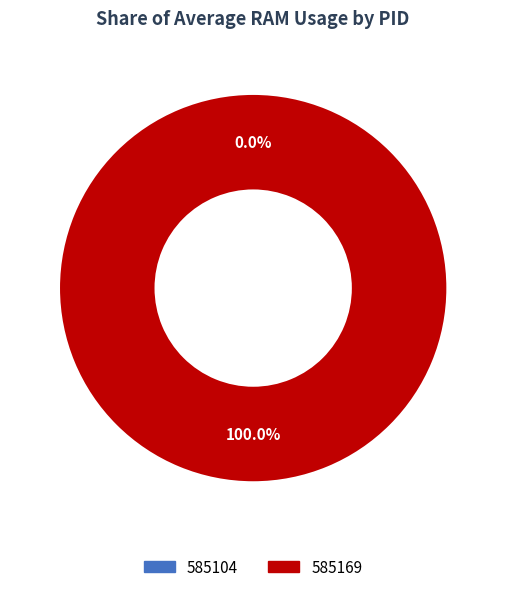

Rank the categories by value from lowest to highest.

585104, 585169